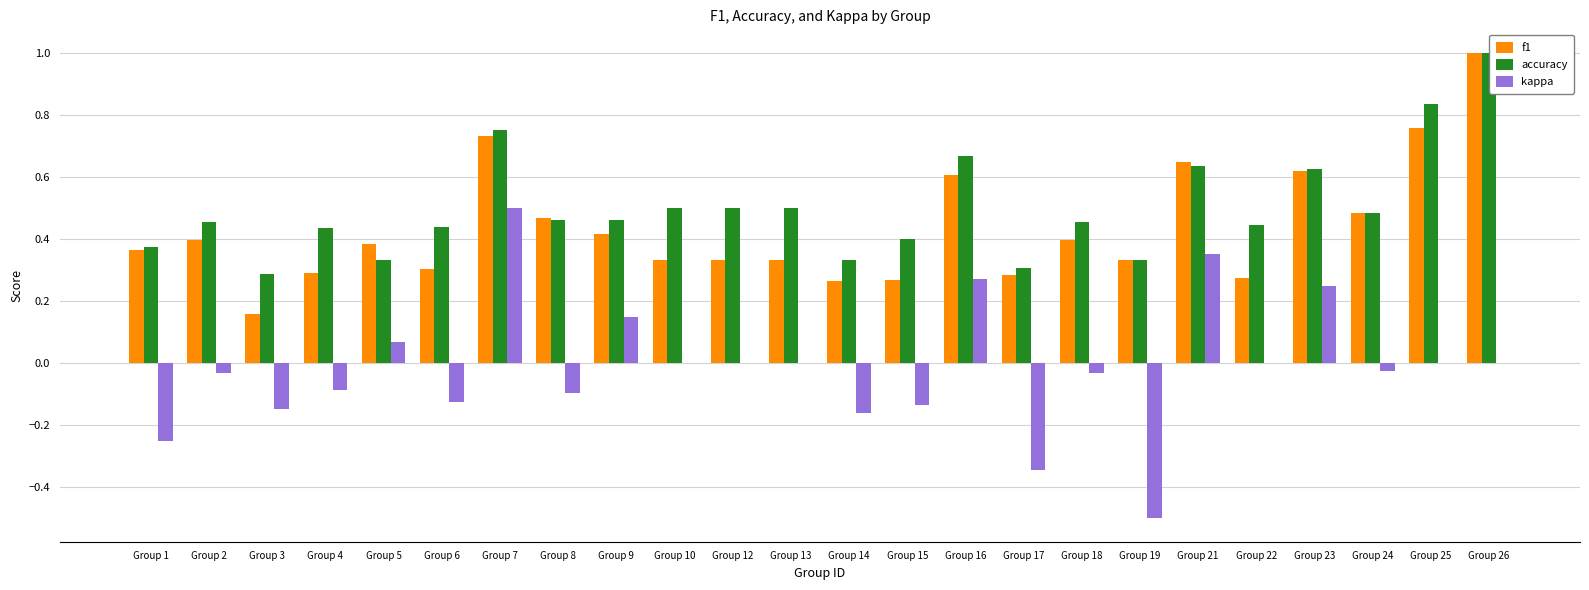

Is the value of kappa at Group 26 greater than the value of f1 at Group 2?

No